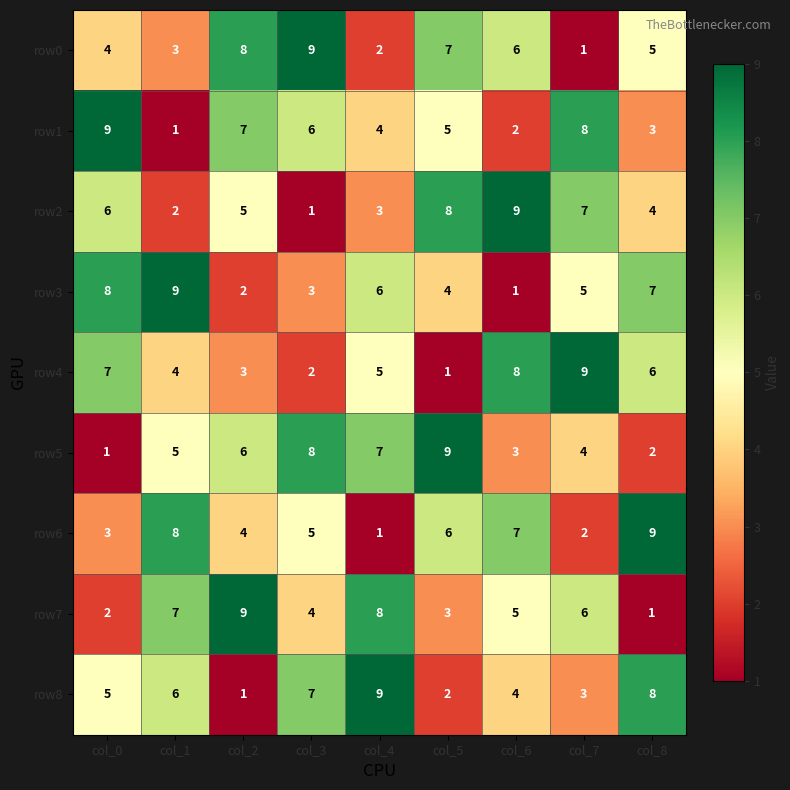

Which series changed the most between col_1 and col_2?

row3